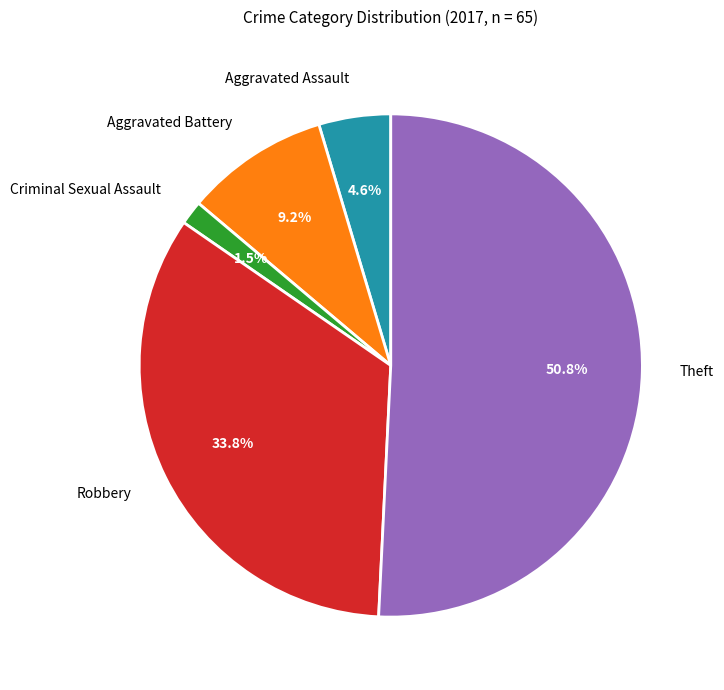

To the nearest percent, what is the difference between the Criminal Sexual Assault and Aggravated Battery slice percentages?

8%